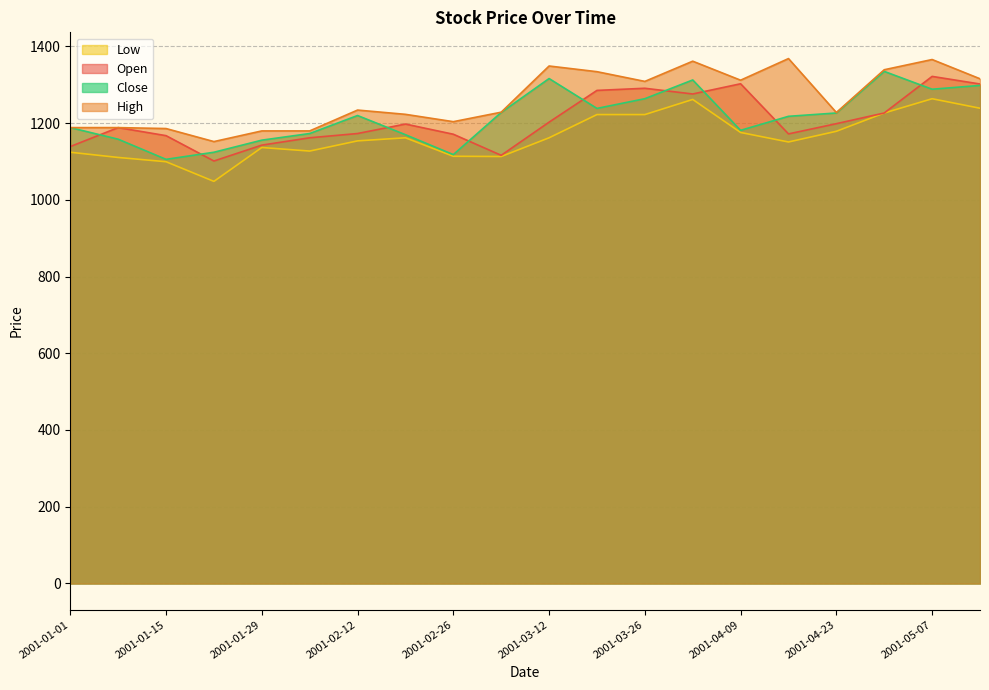

What is the sum of the Low values at 2001-04-30 and 2001-03-12?

2387.8